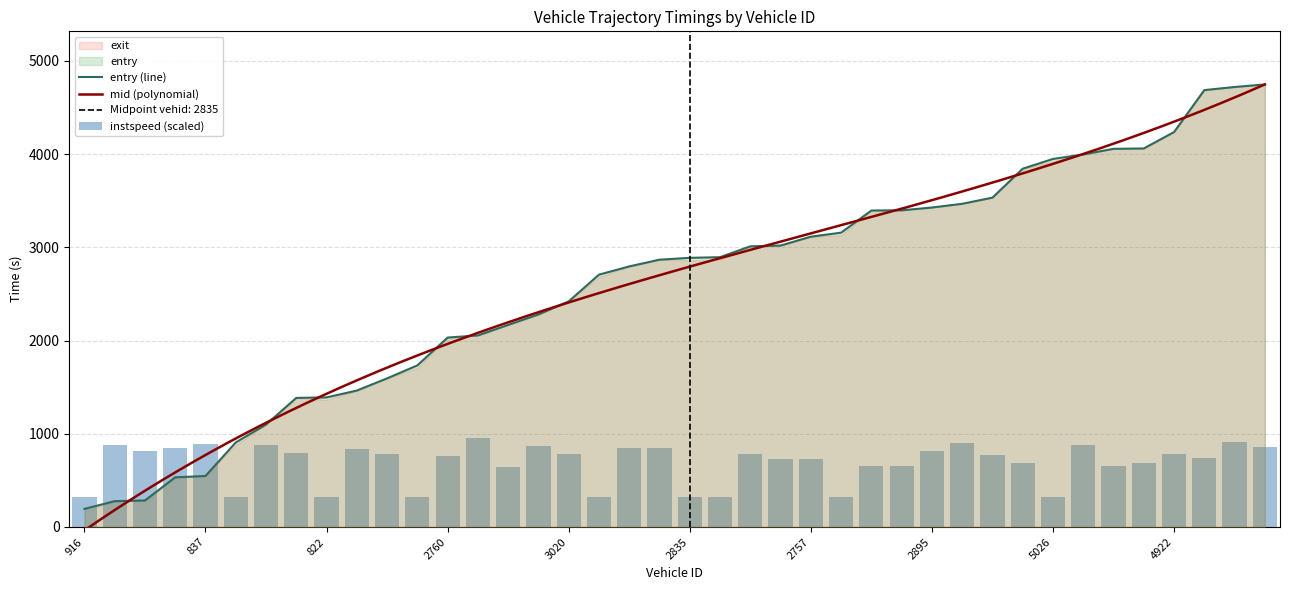

Which series has the widest spread of values?

entry